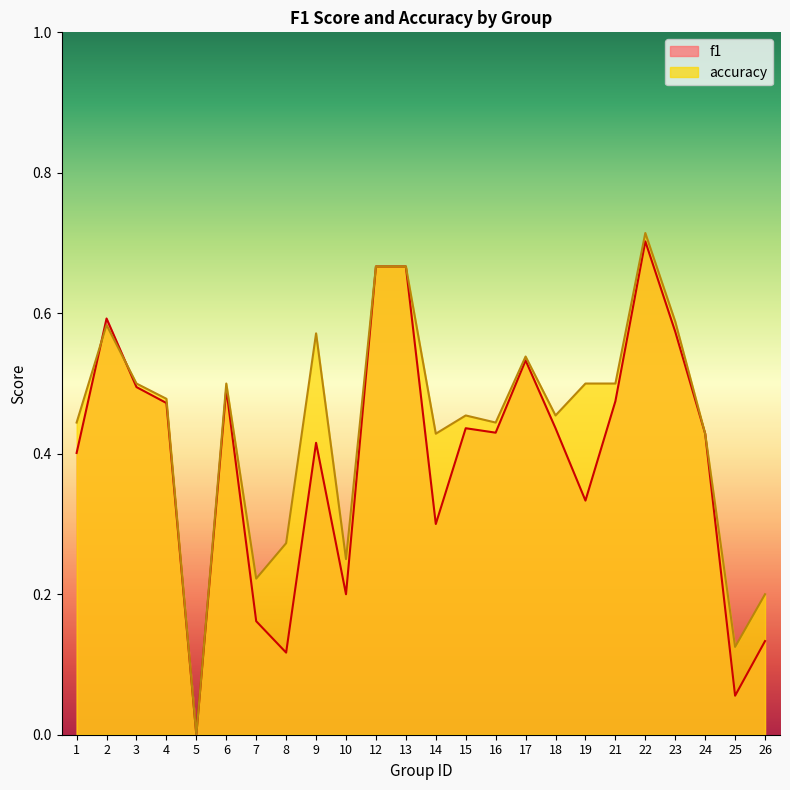

How many accuracy values are between 0 and 1?

24